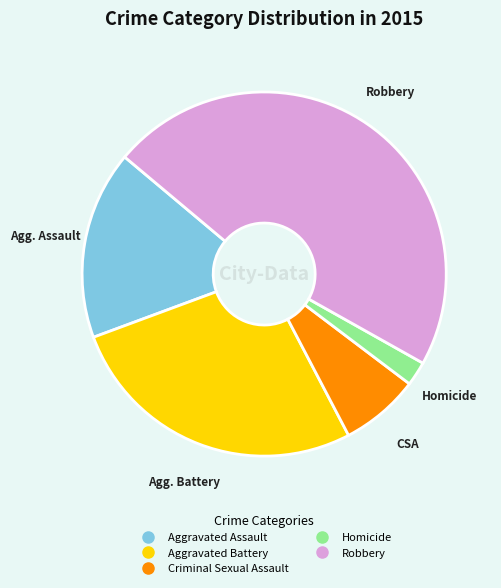

How many segments does this pie chart have?

5